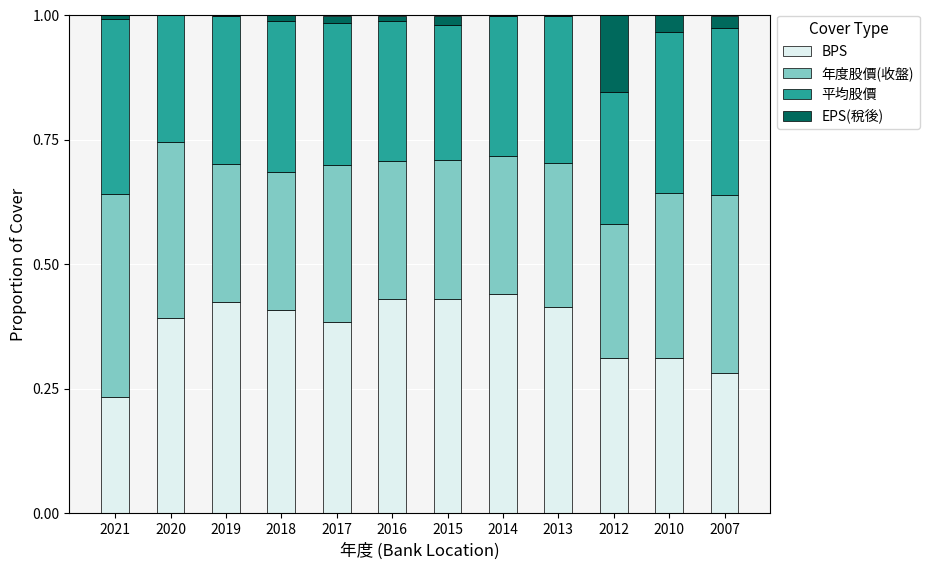

How many BPS values are between 0 and 1?

12